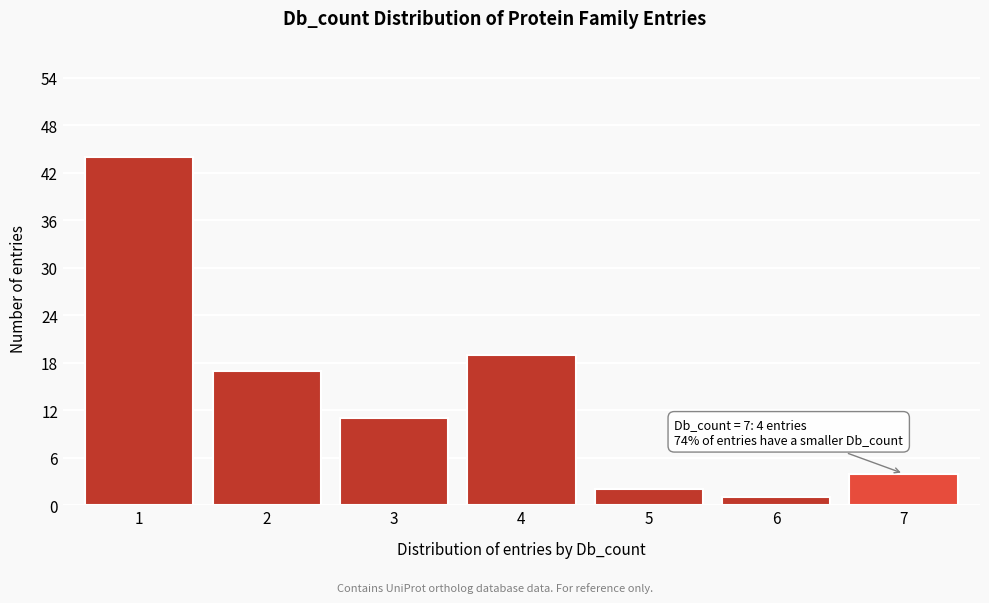

Over which range of the x-axis is the bar tallest?

0.5 to 1.5